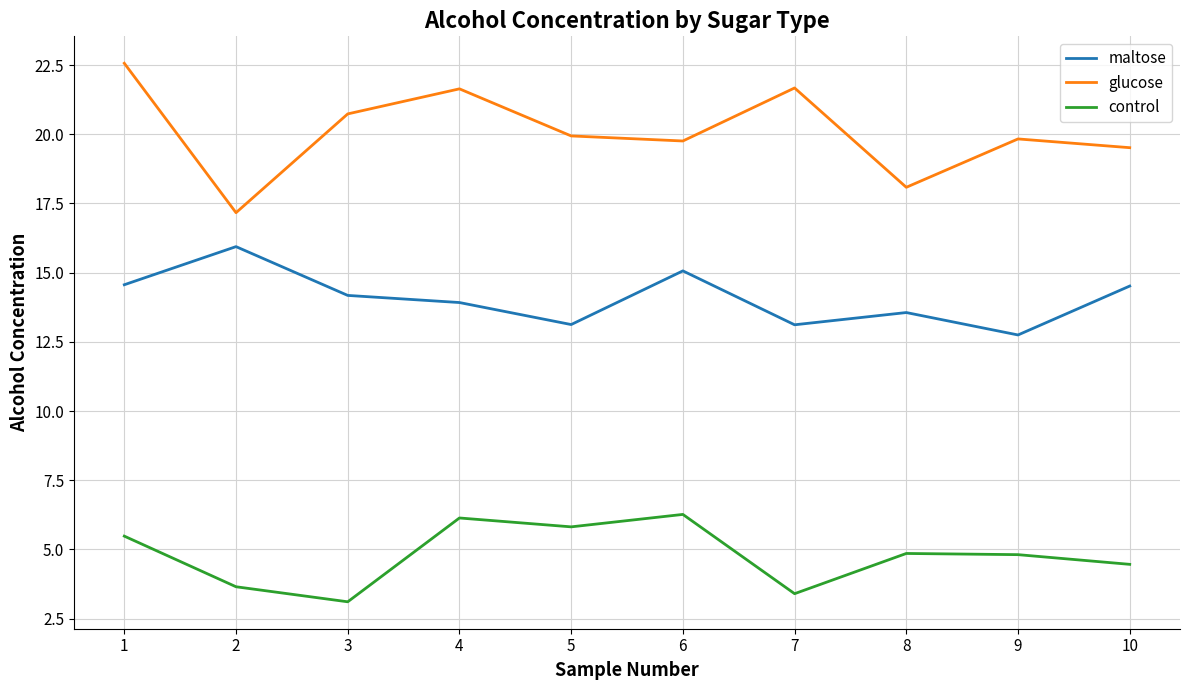

Which category has the lowest value in the glucose series?

2